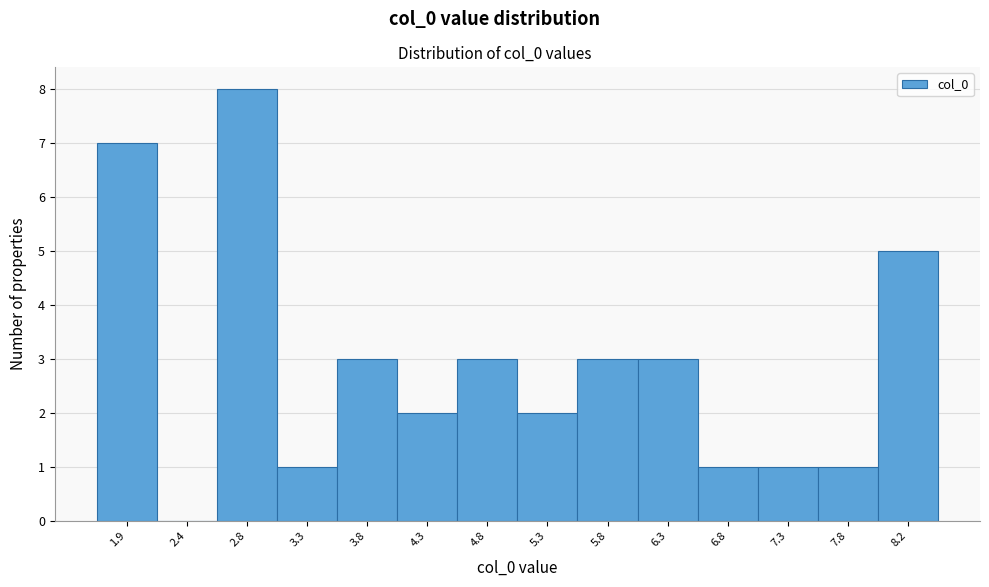

Reading right to left, transcribe all the data shown in this chart.

8.2=5	7.8=1	7.3=1	6.8=1	6.3=3	5.8=3	5.3=2	4.8=3	4.3=2	3.8=3	3.3=1	2.8=8	2.4=0	1.9=7